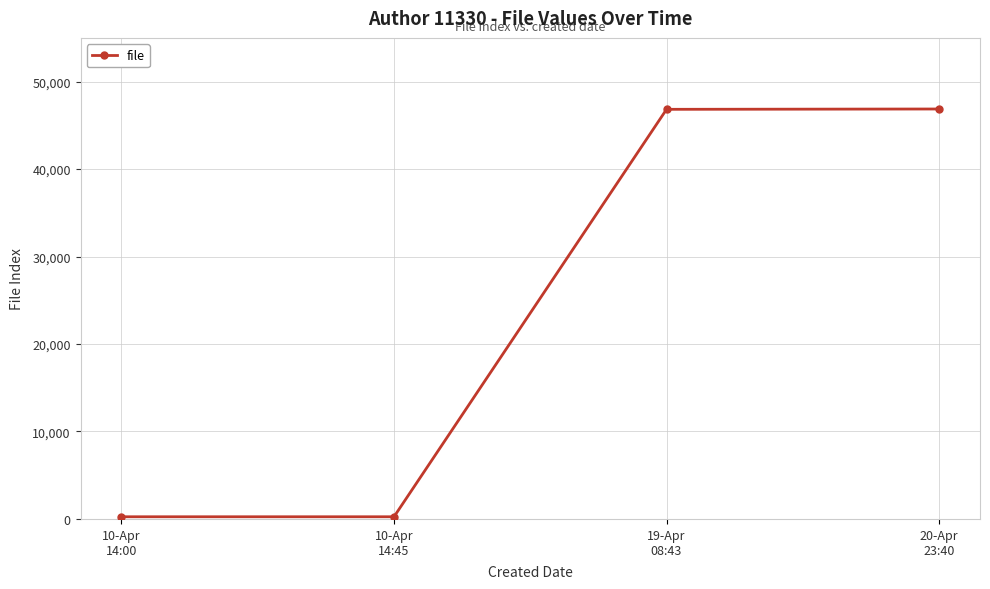

True or false: there are more than 1 points higher than both neighbors.

False